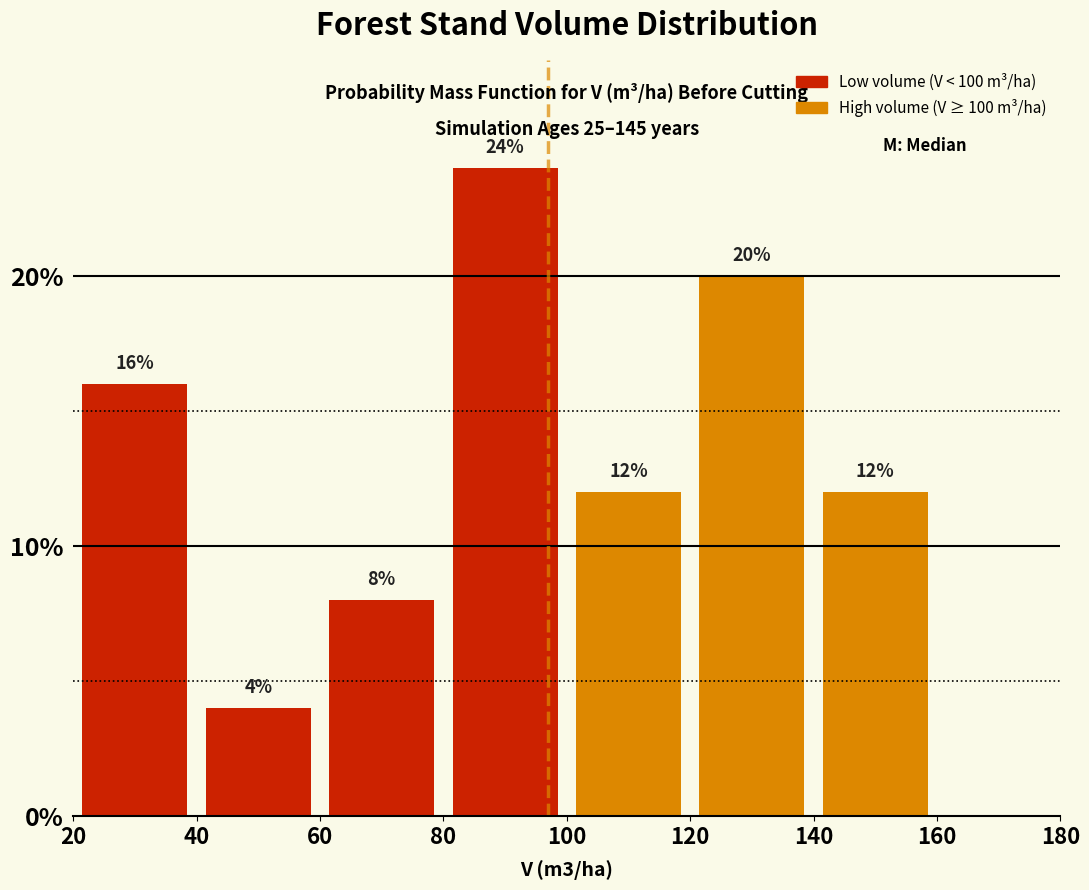

Over which range of the x-axis is the bar tallest?

80 to 100